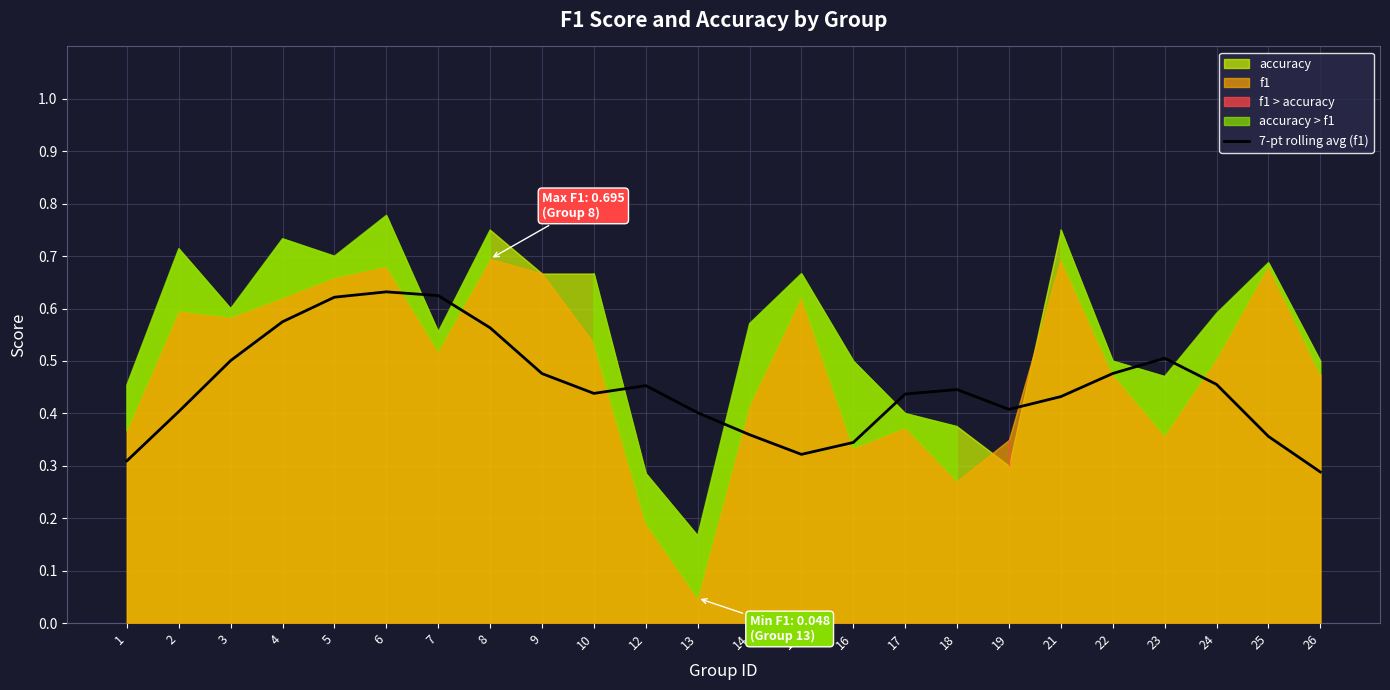

What is the average value?

0.5